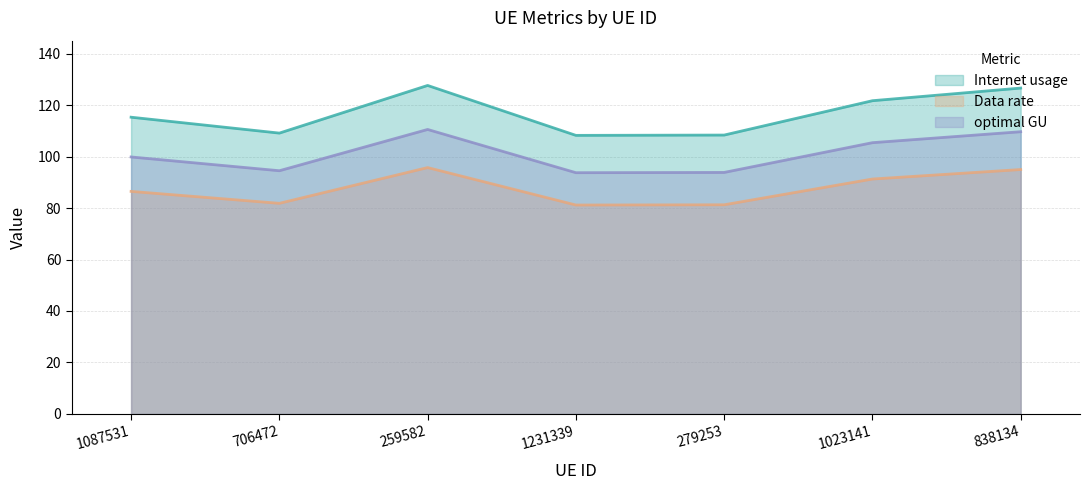

What is the label of the 4th point from the right?

1231339